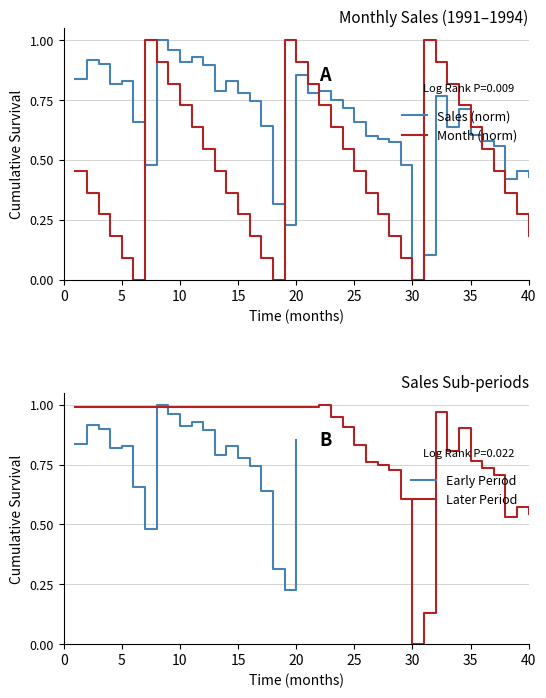

What are all the series names shown in the legend?

Sales, Month